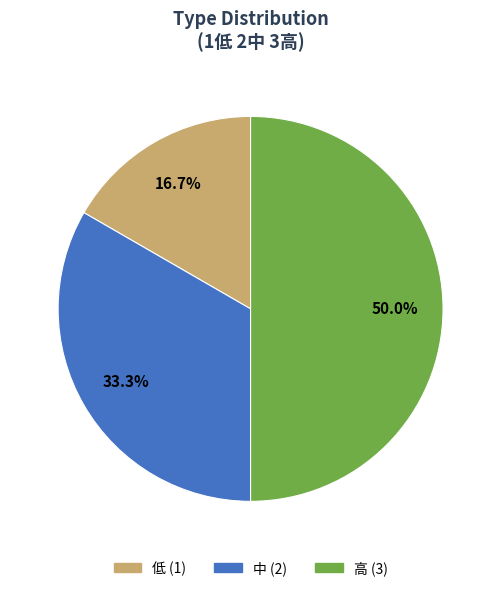

What portion of the pie excludes 高 (3)?

50.0%